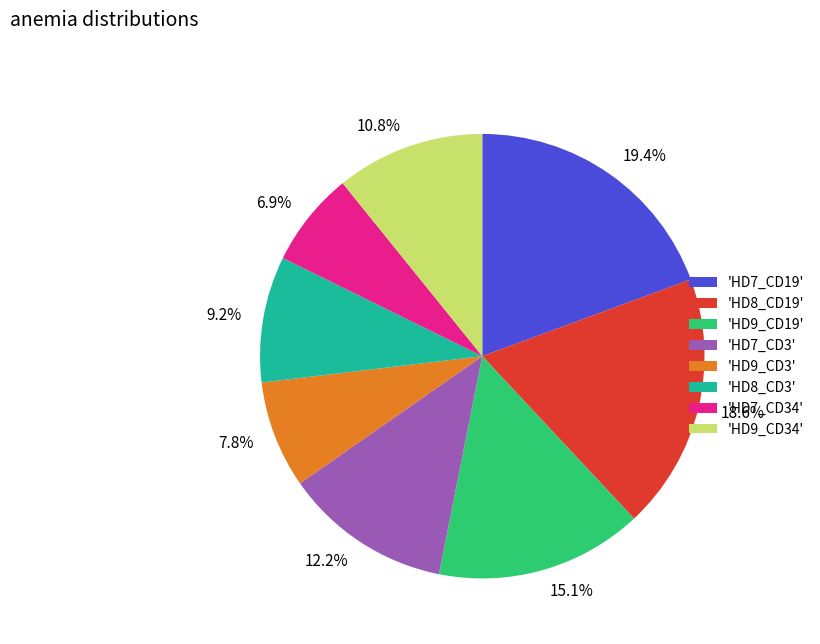

Do 18.6% and 9.2% together represent more than half of the pie?

No